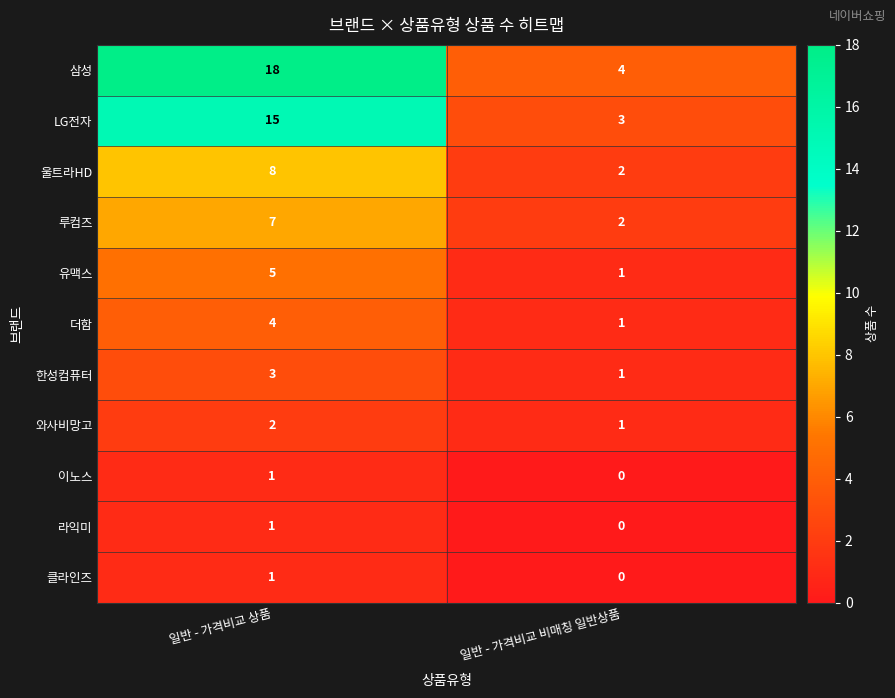

Which series changed the most between 일반 - 가격비교 상품 and 일반 - 가격비교 비매칭 일반상품?

삼성